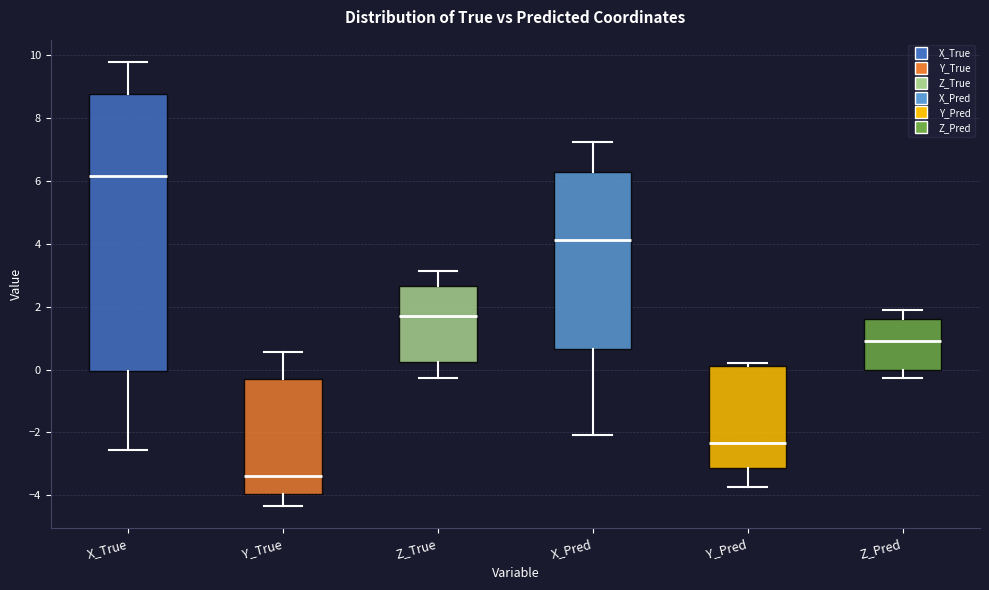

Which box is the tallest, from its lower edge to its upper edge?

X_True